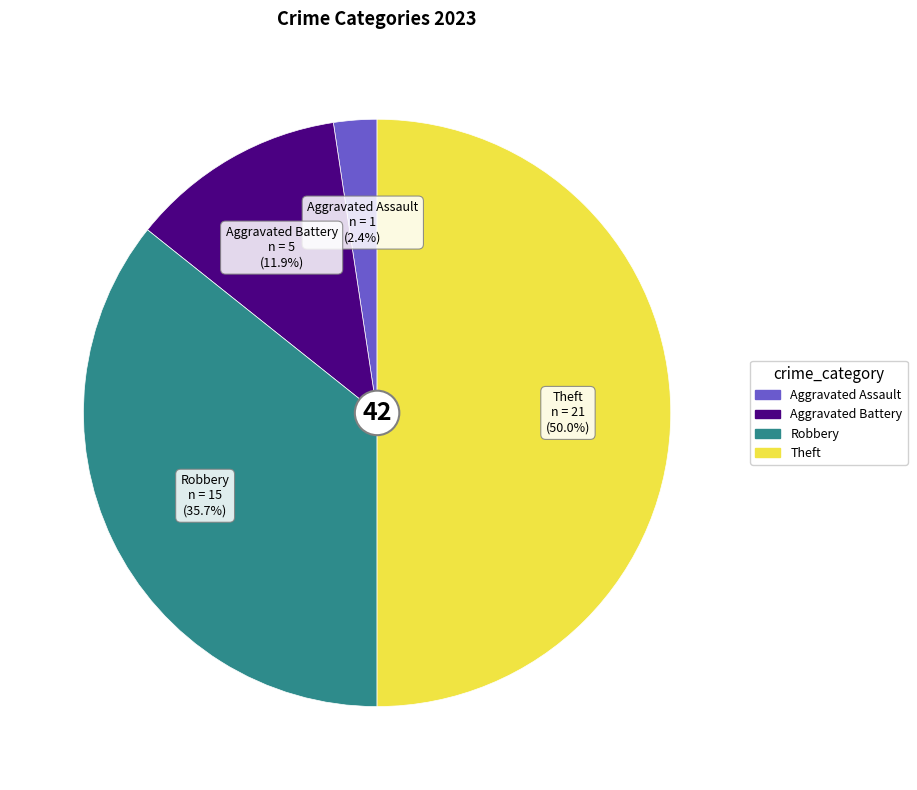

Does Aggravated Assault represent more than half of the total?

No